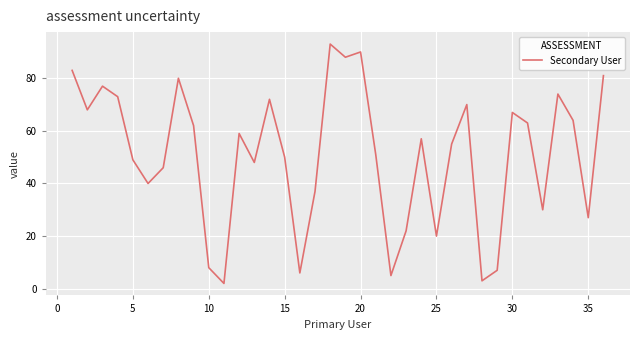

What is the smallest value displayed?

2